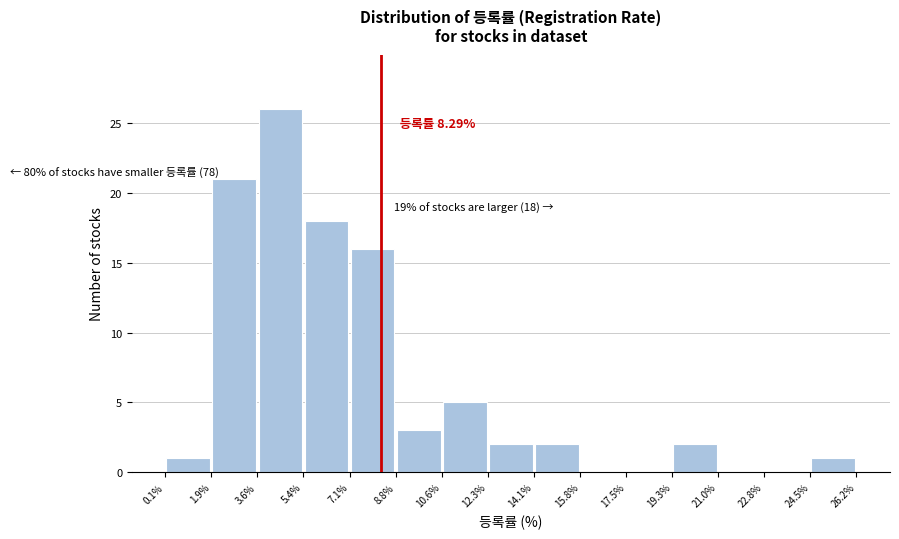

Which range on the x-axis has the tallest bar?

3.6% to 5.4%